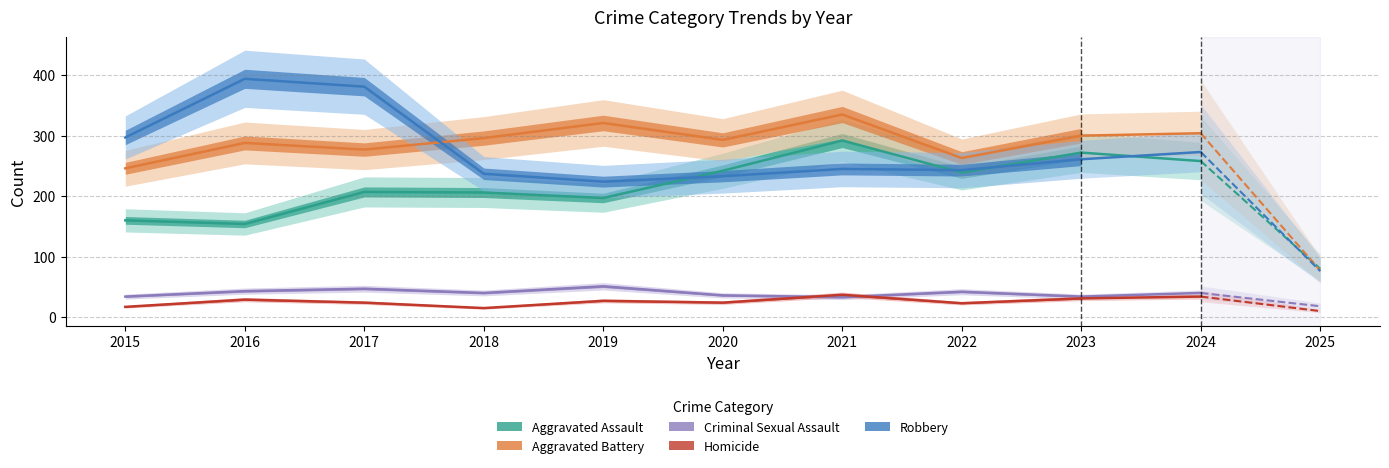

The value of Aggravated Battery at 2022 is 102. True or false?

False